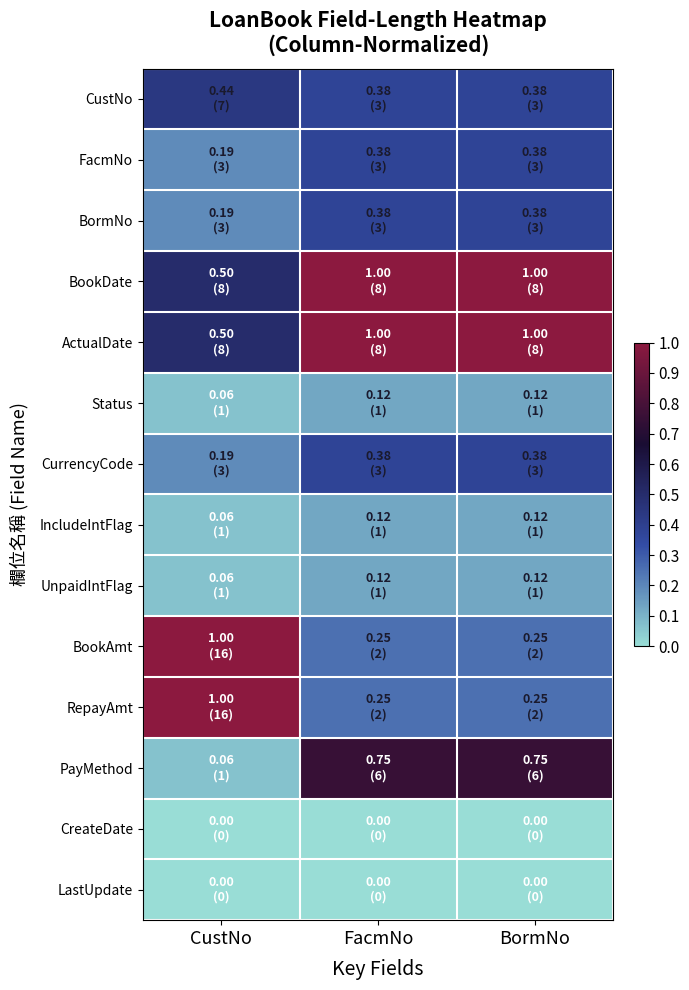

Reading left to right, what are all the values shown in this chart?

CustNo: CustNo=0.4	FacmNo=0.4	BormNo=0.4
FacmNo: CustNo=0.2	FacmNo=0.4	BormNo=0.4
BormNo: CustNo=0.2	FacmNo=0.4	BormNo=0.4
BookDate: CustNo=0.5	FacmNo=1.0	BormNo=1.0
ActualDate: CustNo=0.5	FacmNo=1.0	BormNo=1.0
Status: CustNo=0.1	FacmNo=0.1	BormNo=0.1
CurrencyCode: CustNo=0.2	FacmNo=0.4	BormNo=0.4
IncludeIntFlag: CustNo=0.1	FacmNo=0.1	BormNo=0.1
UnpaidIntFlag: CustNo=0.1	FacmNo=0.1	BormNo=0.1
BookAmt: CustNo=1.0	FacmNo=0.2	BormNo=0.2
RepayAmt: CustNo=1.0	FacmNo=0.2	BormNo=0.2
PayMethod: CustNo=0.1	FacmNo=0.8	BormNo=0.8
CreateDate: CustNo=0.0	FacmNo=0.0	BormNo=0.0
LastUpdate: CustNo=0.0	FacmNo=0.0	BormNo=0.0